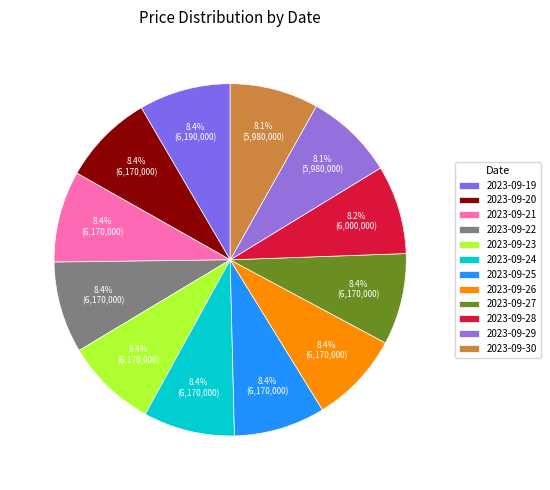

How many segments does this pie chart have?

12